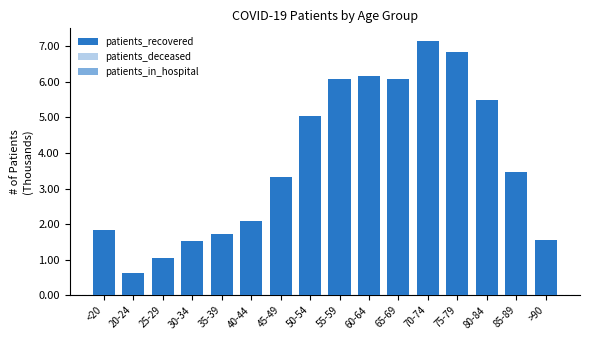

Is it true that patients_recovered equals 3.4 at 40-44?

False